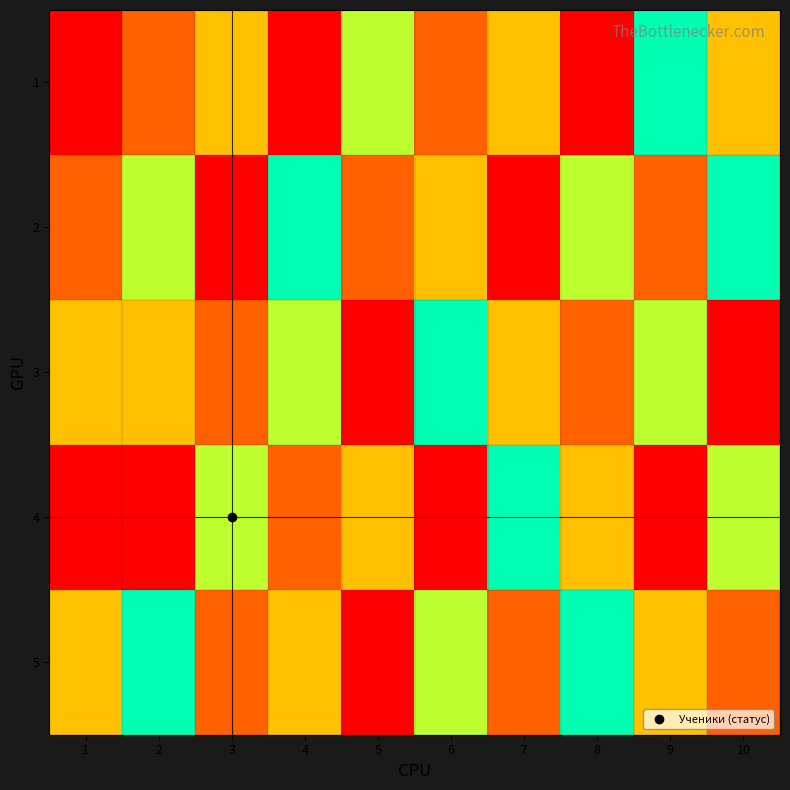

How many data points does each series have?

10